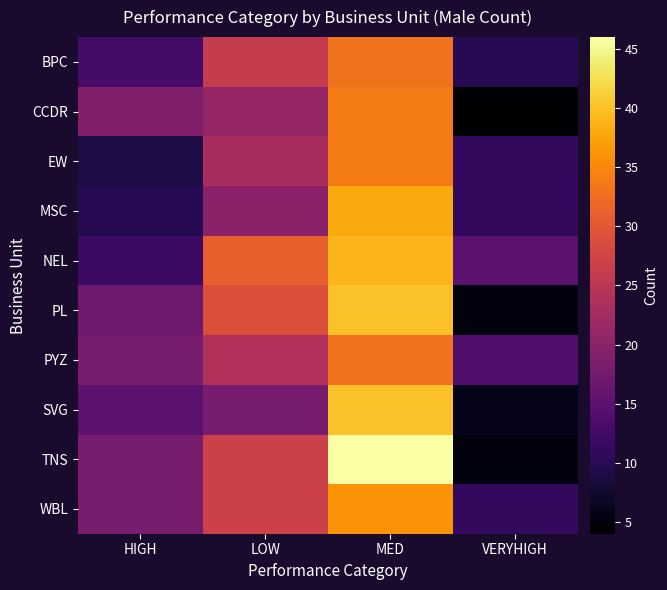

Rank the series at LOW from highest to lowest value.

NEL, PL, TNS, WBL, BPC, PYZ, EW, CCDR, MSC, SVG